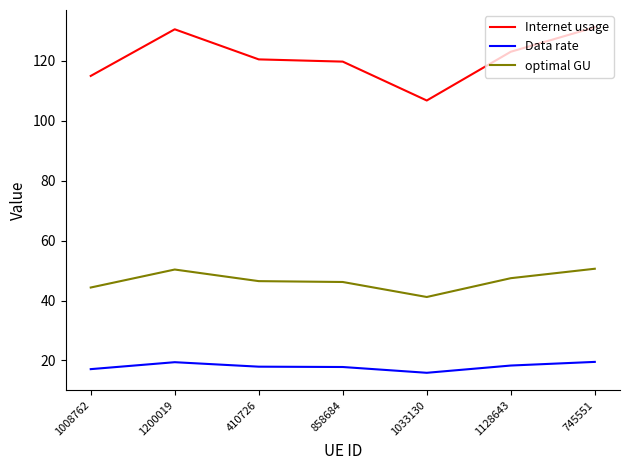

True or false: Data rate and Internet usage cross at least once.

False